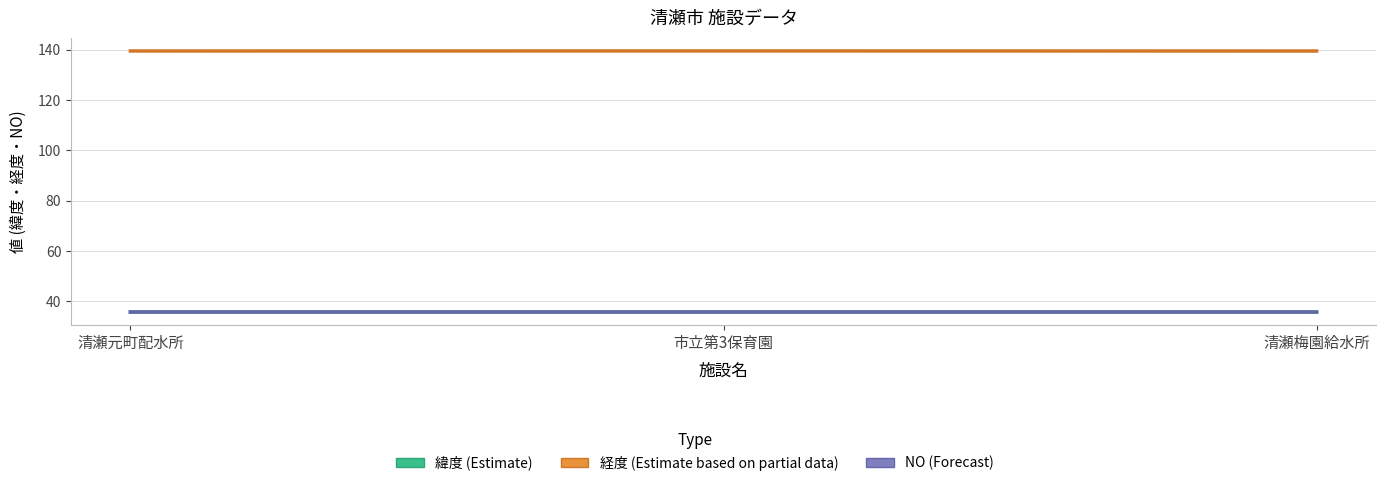

Reading left to right, transcribe all the data shown in this chart.

緯度: 清瀬元町配水所=35.8	市立第3保育園=35.8	清瀬梅園給水所=35.8
経度: 清瀬元町配水所=139.5	市立第3保育園=139.5	清瀬梅園給水所=139.5
NO (スケール調整): 清瀬元町配水所=35.8	市立第3保育園=35.8	清瀬梅園給水所=35.8